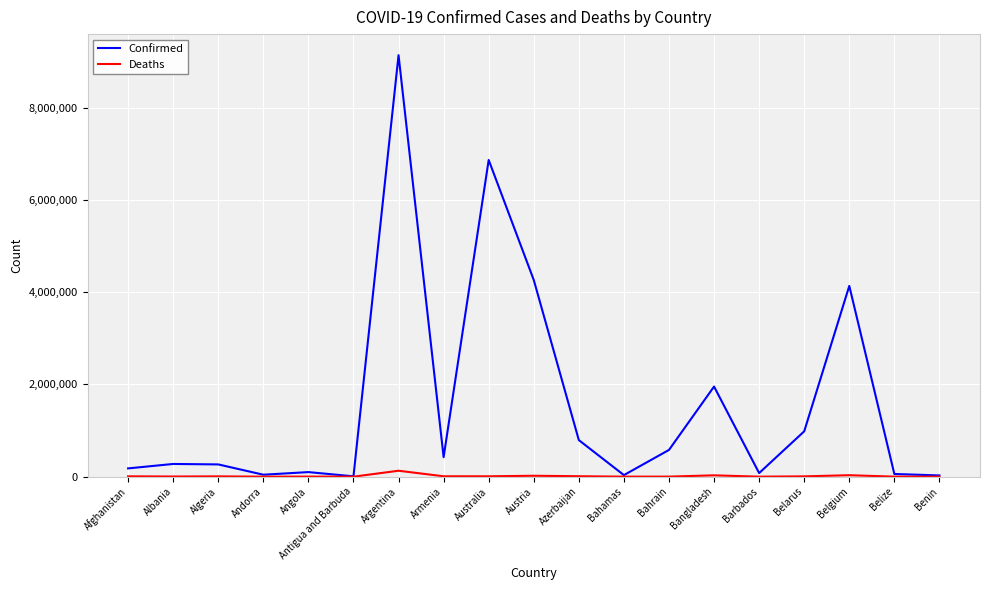

Which category has the highest value in the Deaths series?

Argentina